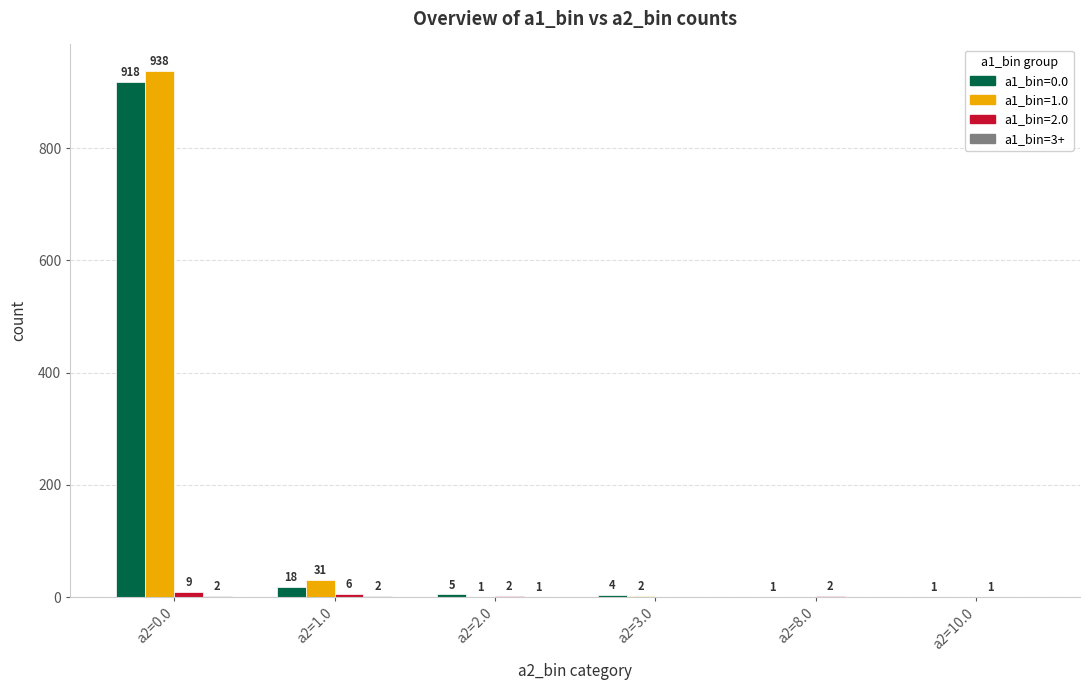

Is it true that a1_bin=1.0 equals 1366 at a2=0.0?

False